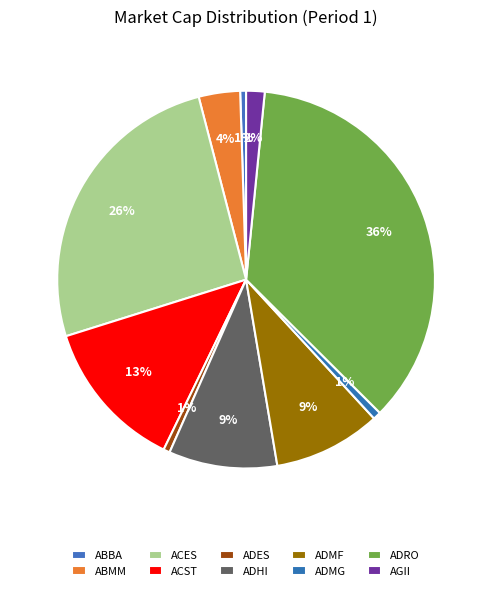

Combined, what portion of the pie is ADMF and ADHI?

18.5%